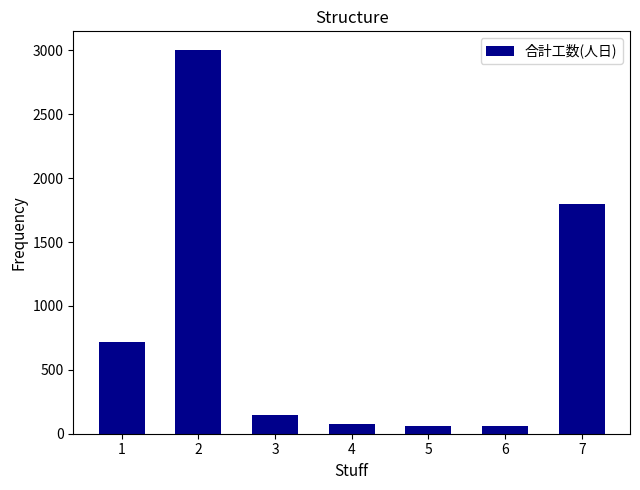

What is the maximum value shown in the chart?

3000